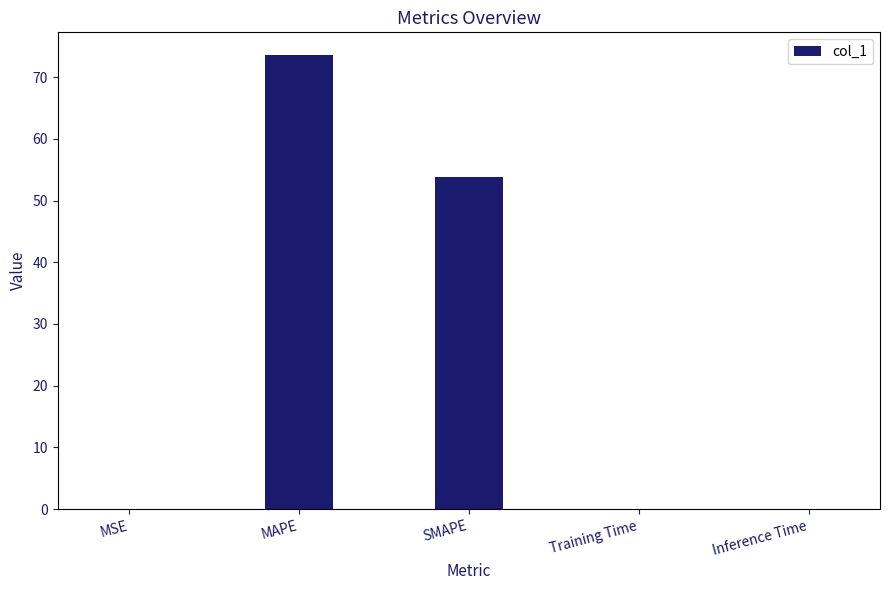

The value at SMAPE is 91.7. True or false?

False